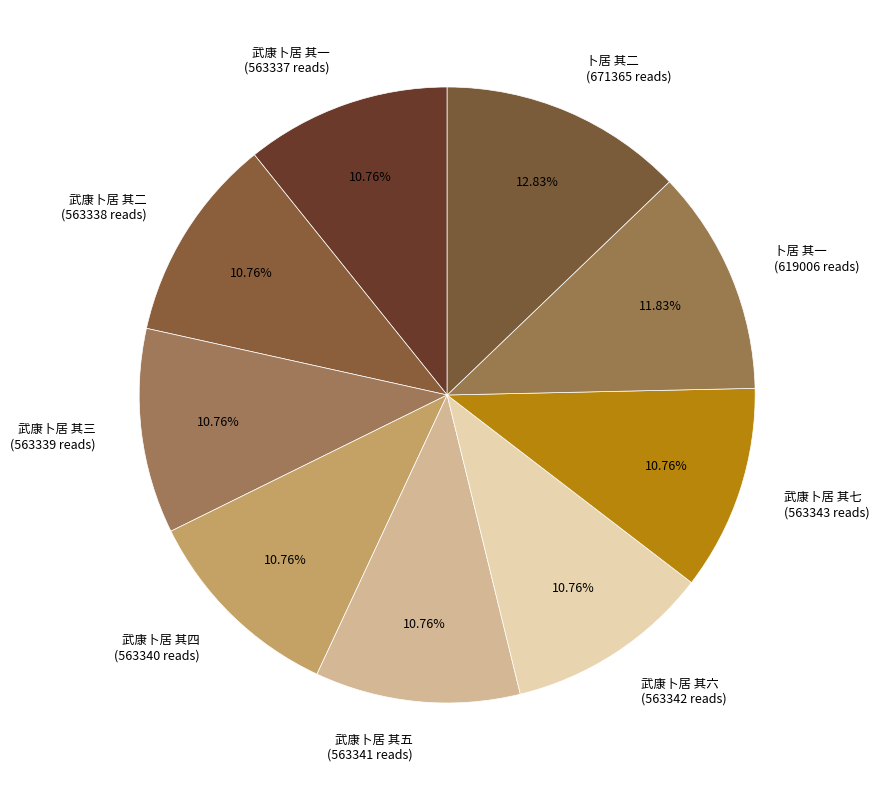

How many slices are in this pie chart?

9